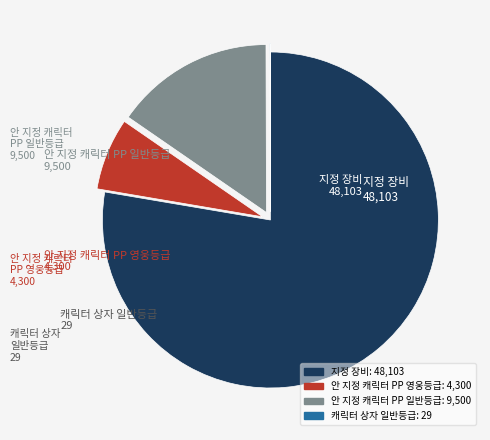

Do 안 지정 캐릭터 PP 영웅등급 and 안 지정 캐릭터 PP 일반등급 together represent more than half of the pie?

No